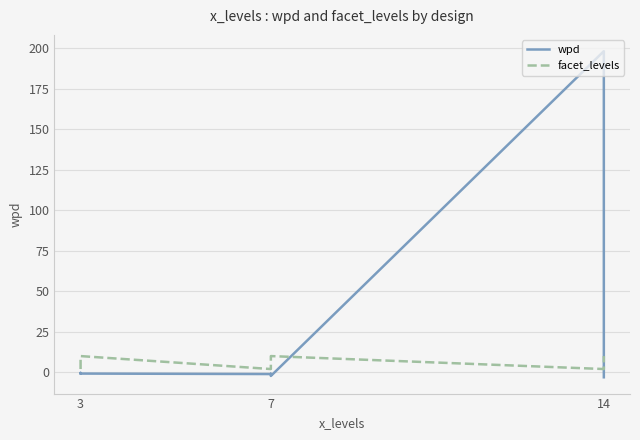

How many values in the facet_levels series are below 9?

3